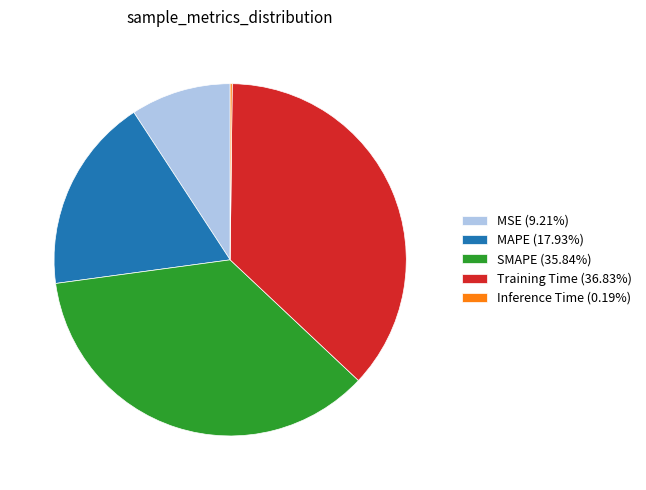

Combined, do SMAPE and MAPE account for over 50%?

Yes